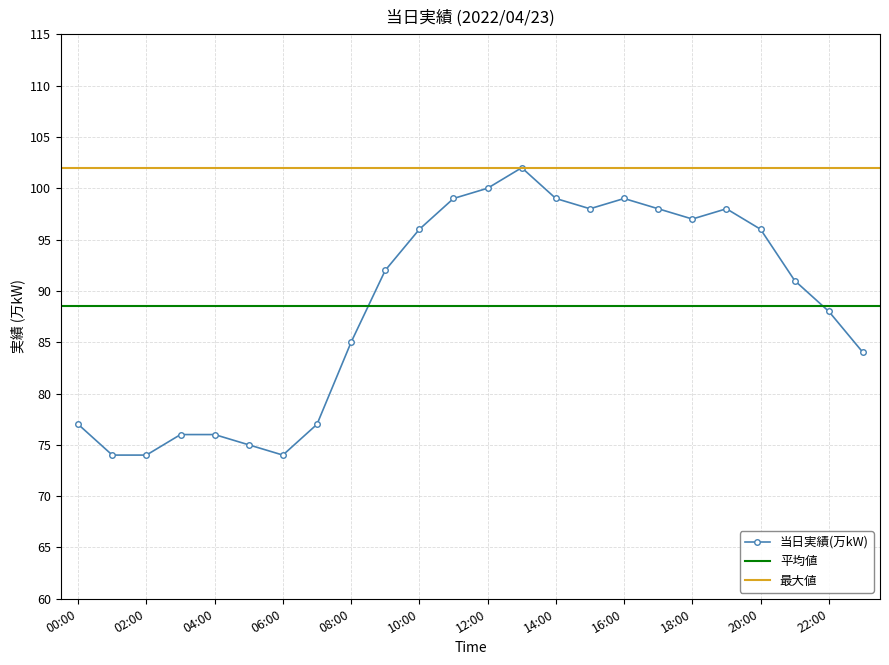

At which category does the chart reach its peak across all series?

13:00